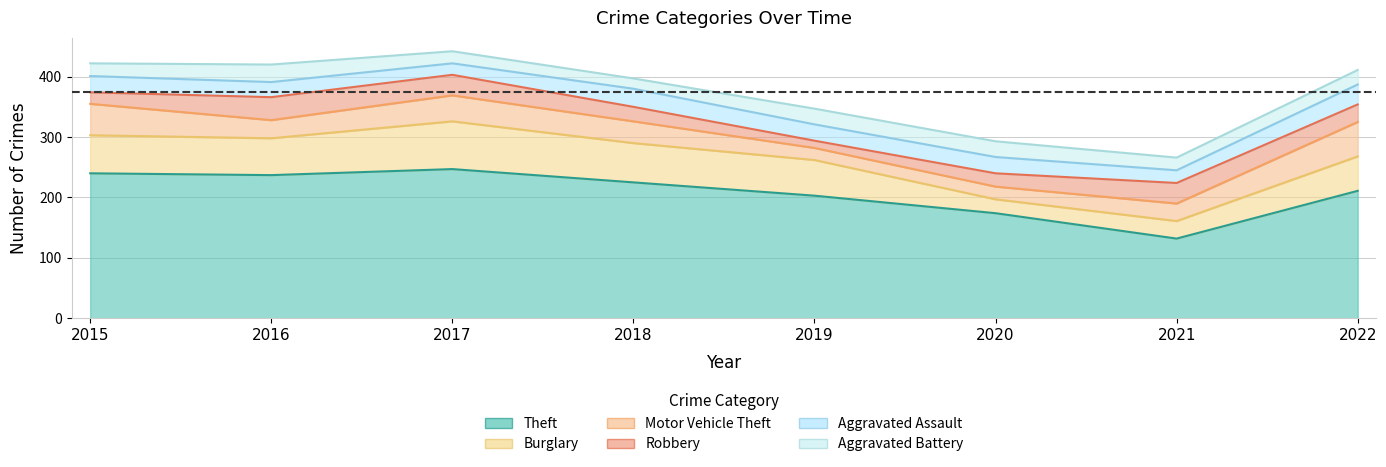

Which label corresponds to the smallest value in the chart?

2019